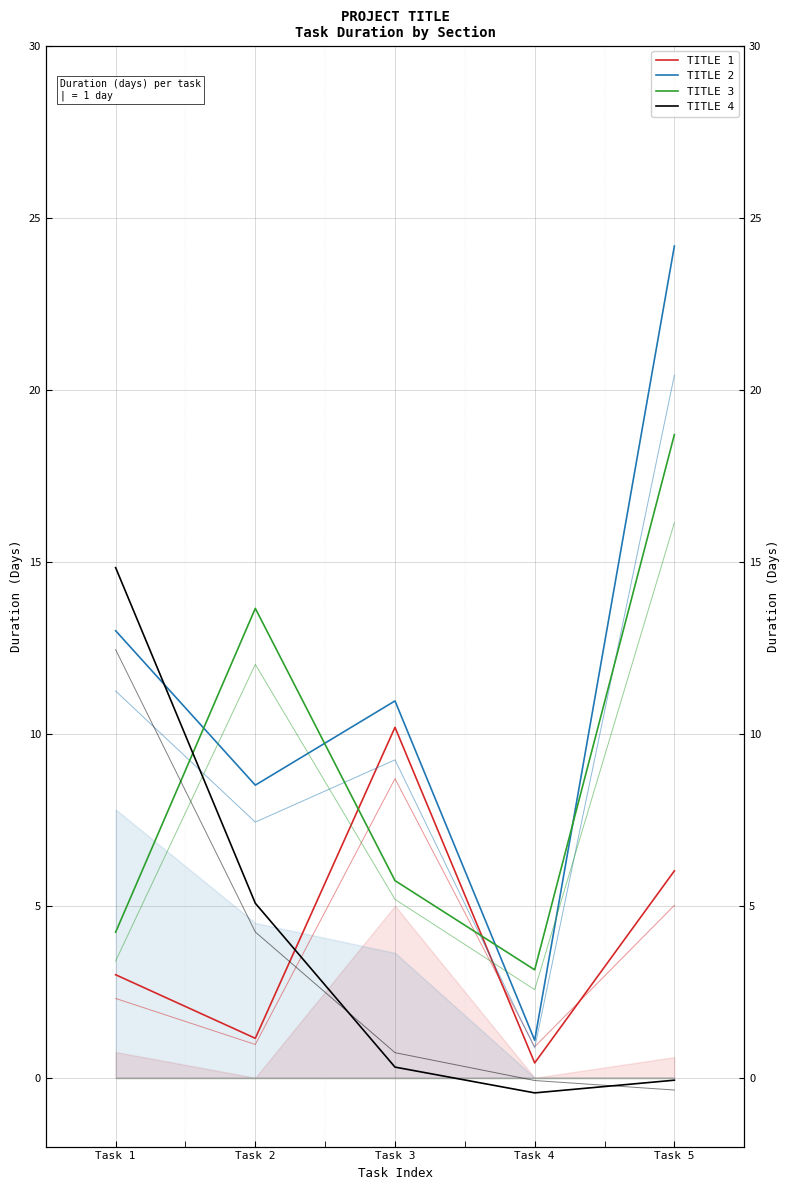

How many data points does each series have?

5